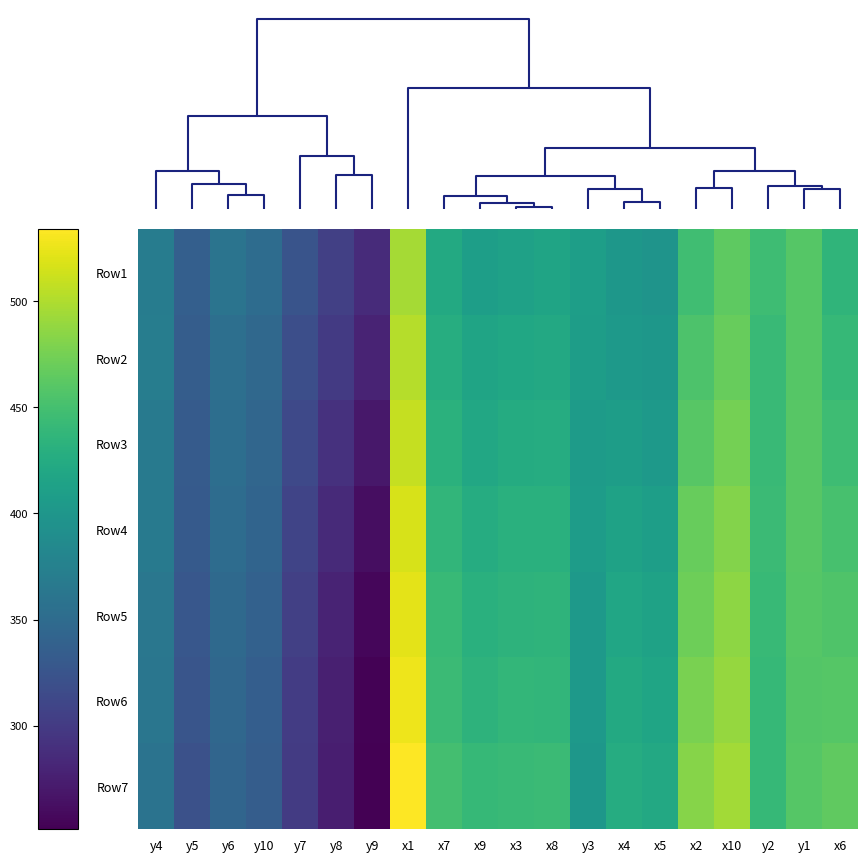

Reading left to right, extract all data points from this chart.

Row1: y4=370.0	y5=336.6	y6=359.7	y10=350.8	y7=324.6	y8=304.4	y9=285.9	x1=496.0	x7=422.7	x9=409.8	x3=413.5	x8=416.1	y3=409.5	x4=400.4	x5=397.0	x2=447.4	x10=464.3	y2=446.3	y1=459.0	x6=435.9
Row2: y4=370.7	y5=335.1	y6=354.8	y10=346.4	y7=318.7	y8=299.3	y9=279.8	x1=502.3	x7=427.7	x9=416.3	x3=420.0	x8=421.7	y3=409.1	x4=404.6	x5=400.8	x2=455.3	x10=468.8	y2=442.2	y1=459.0	x6=440.1
Row3: y4=367.4	y5=331.9	y6=353.5	y10=344.8	y7=313.8	y8=291.2	y9=269.3	x1=509.3	x7=432.1	x9=421.1	x3=424.7	x8=425.8	y3=406.5	x4=408.4	x5=404.7	x2=461.0	x10=474.9	y2=442.3	y1=459.9	x6=445.9
Row4: y4=367.2	y5=331.0	y6=351.6	y10=342.4	y7=309.4	y8=284.5	y9=261.2	x1=516.6	x7=437.0	x9=426.2	x3=430.8	x8=430.4	y3=407.1	x4=413.9	x5=410.0	x2=468.3	x10=481.2	y2=443.6	y1=460.0	x6=451.8
Row5: y4=363.8	y5=327.9	y6=347.8	y10=338.9	y7=304.9	y8=279.5	y9=255.9	x1=522.0	x7=441.3	x9=430.5	x3=433.9	x8=434.6	y3=404.4	x4=418.6	x5=413.8	x2=471.6	x10=485.8	y2=442.0	y1=459.5	x6=455.9
Row6: y4=362.5	y5=326.2	y6=345.1	y10=335.3	y7=301.9	y8=276.4	y9=252.5	x1=527.2	x7=444.0	x9=433.6	x3=438.6	x8=437.3	y3=403.5	x4=423.2	x5=417.2	x2=476.7	x10=489.2	y2=440.4	y1=458.2	x6=459.3
Row7: y4=358.5	y5=321.6	y6=343.8	y10=334.0	y7=300.1	y8=274.8	y9=251.1	x1=533.9	x7=449.8	x9=440.2	x3=443.0	x8=443.8	y3=401.0	x4=426.8	x5=421.6	x2=482.5	x10=495.0	y2=440.4	y1=458.9	x6=464.6